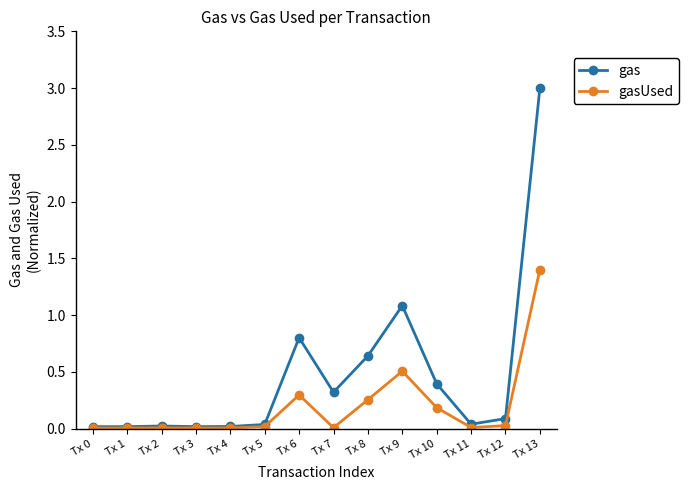

What are all the series names shown in the legend?

gas, gasUsed